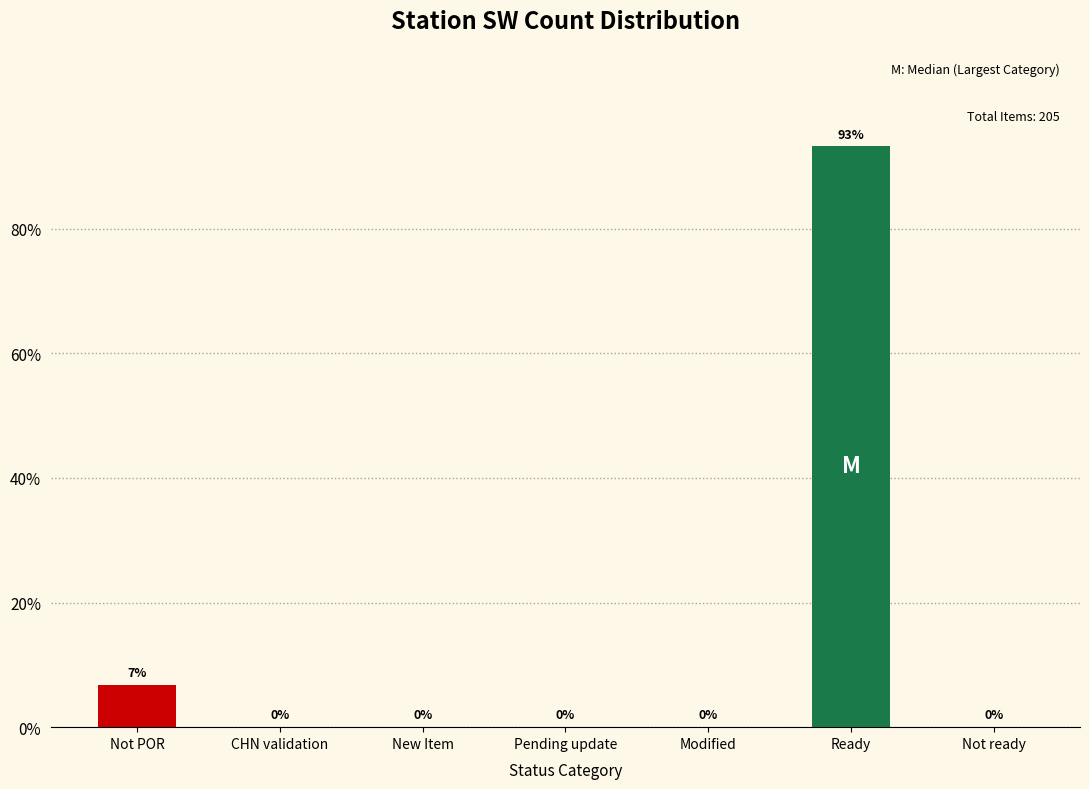

Where is the data nearest to the value 46?

Not POR